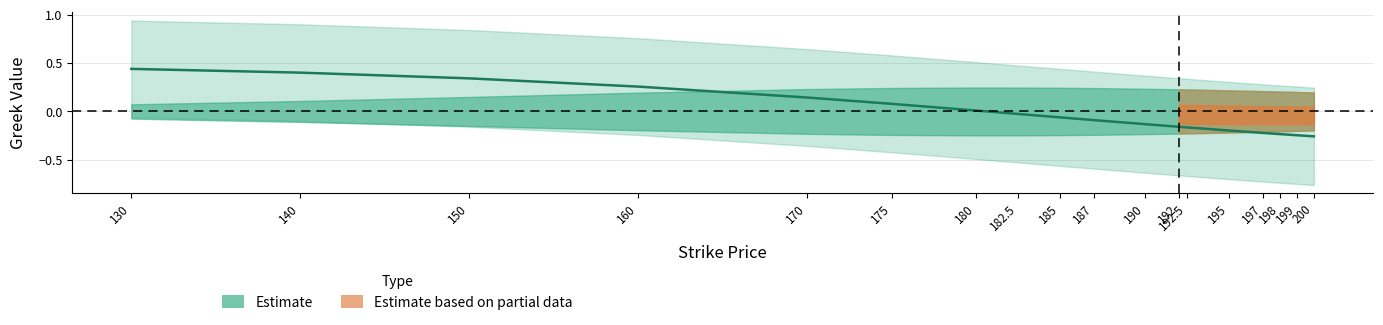

What is the label of the 5th point from the right?

195